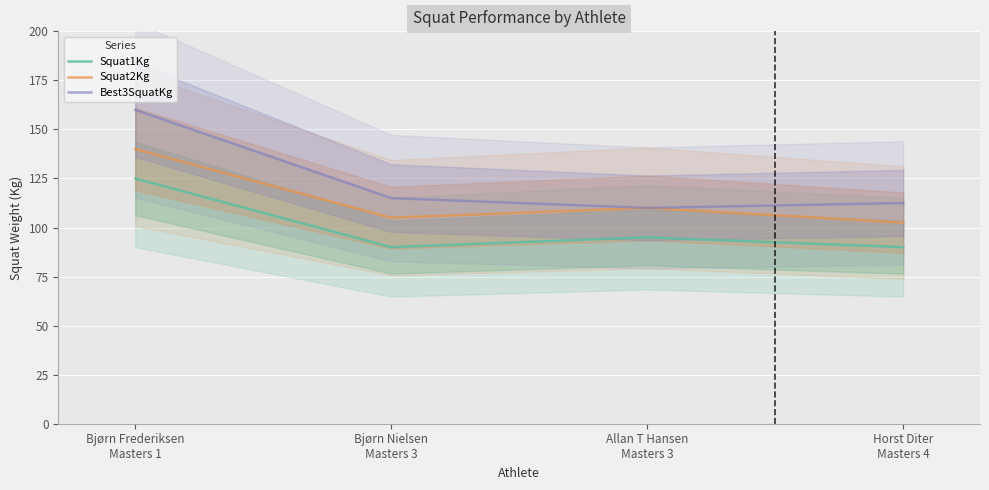

True or false: Best3SquatKg has more than 0 points higher than both neighbors.

False